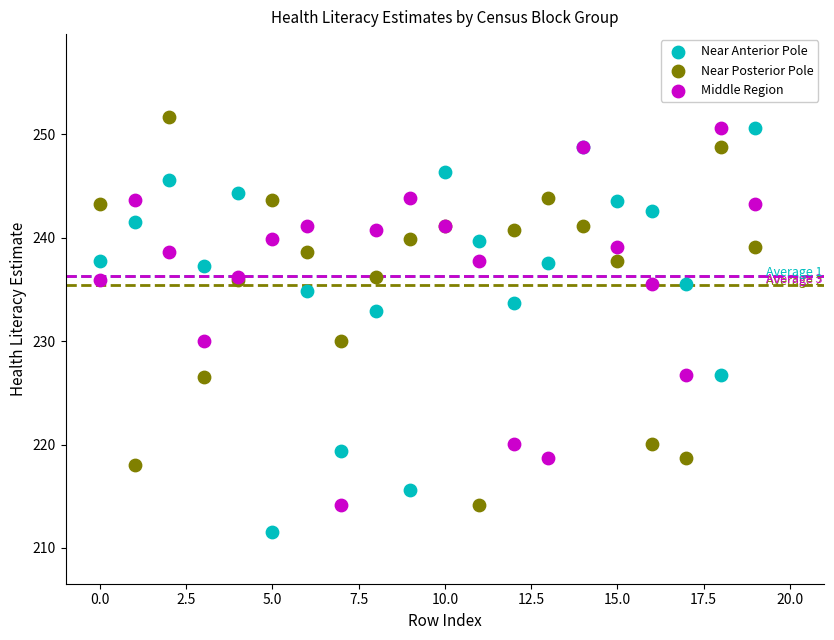

Which series contains the lowest Y value?

Near Anterior Pole